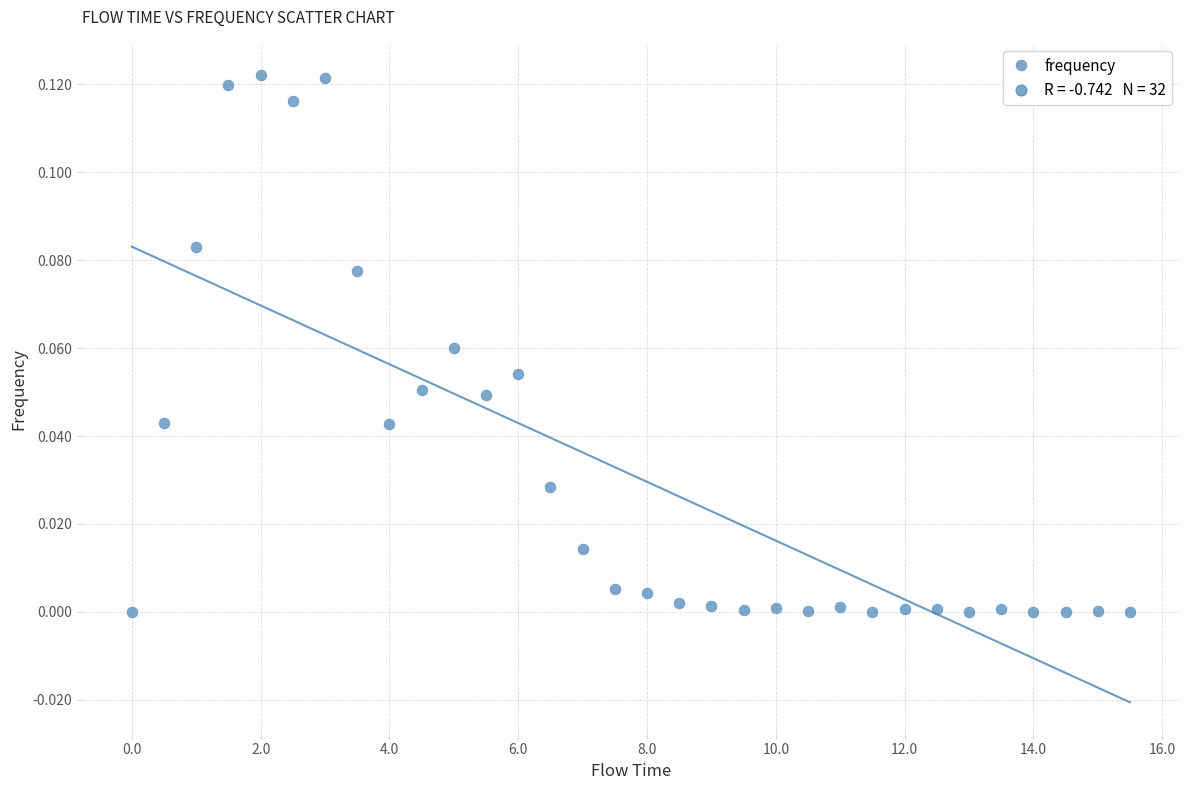

What is the range of X values (max minus min)?

15.5